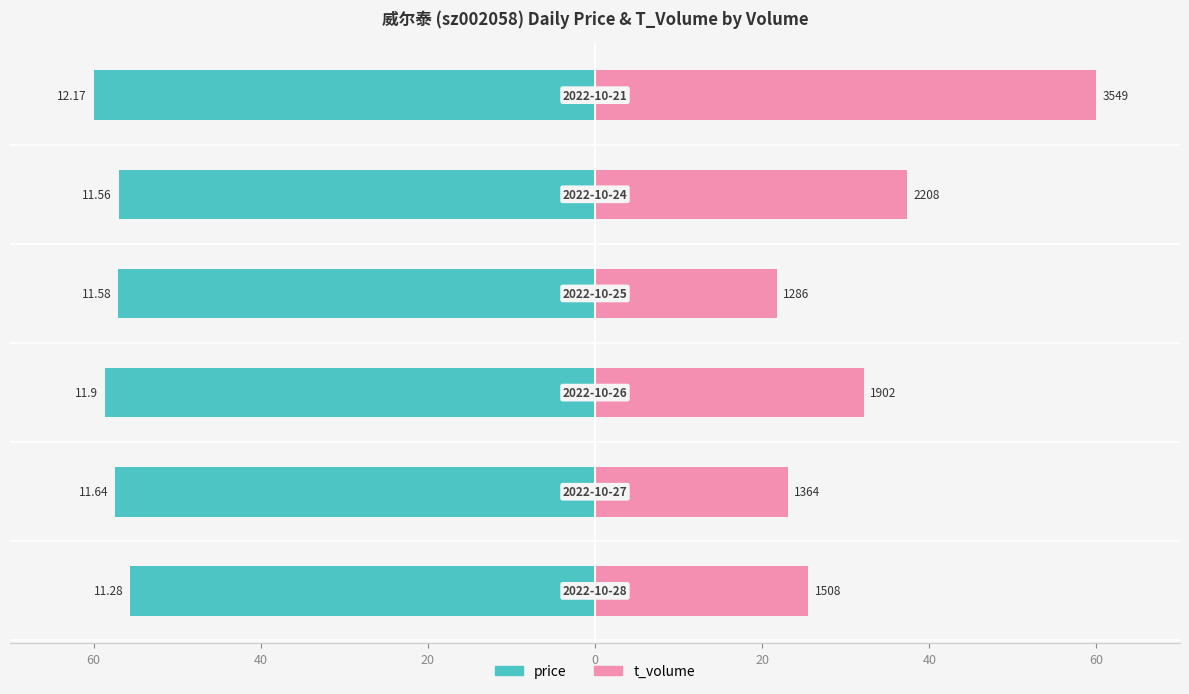

Which has a higher value, 20 or 20?

20